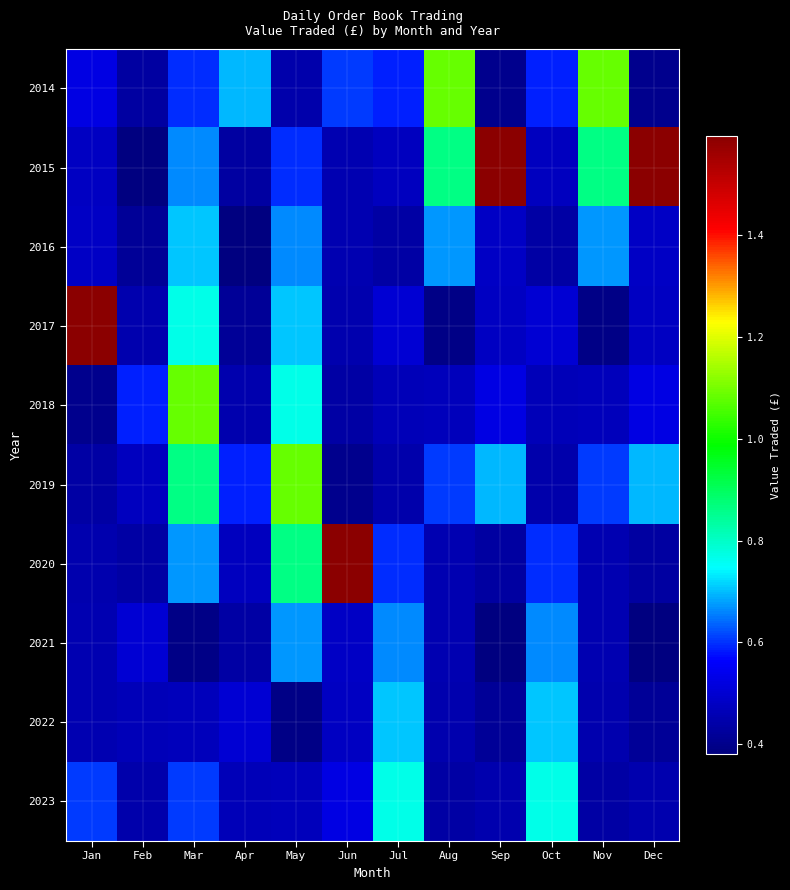

Between Oct and Nov, which series saw the biggest shift?

2014